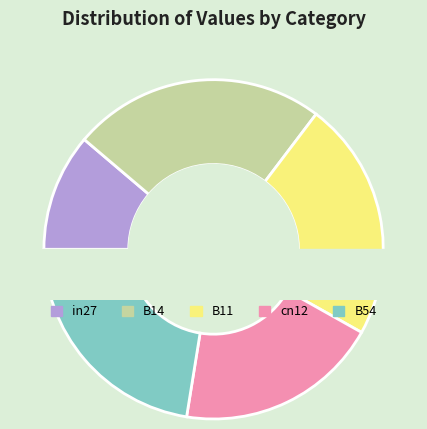

What is the smallest slice in the pie chart?

in27